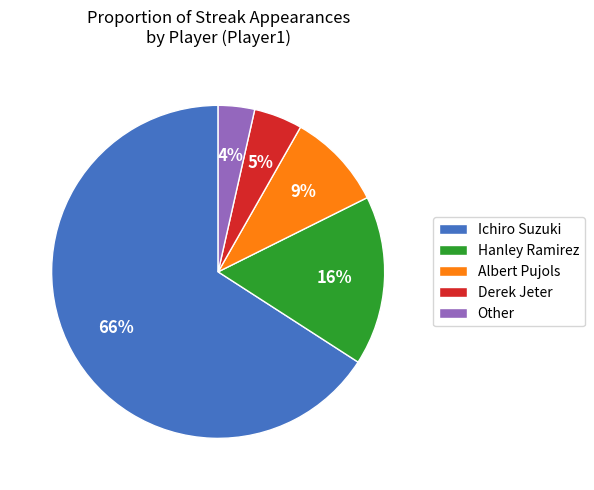

Between Hanley Ramirez and Ichiro Suzuki, which is larger?

Ichiro Suzuki